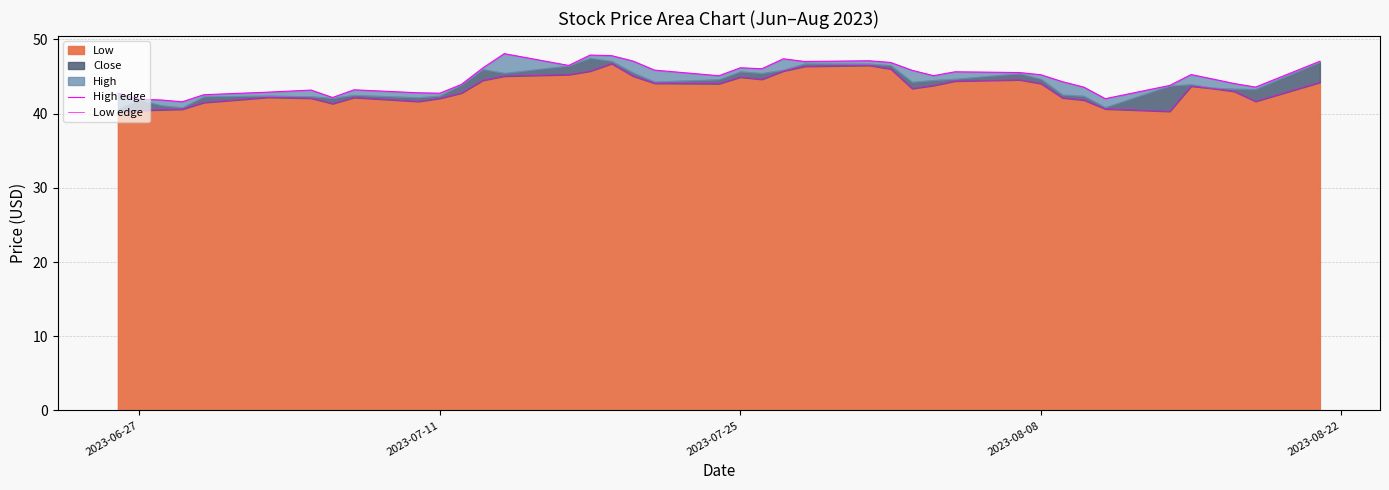

How many lines are shown in the chart?

2